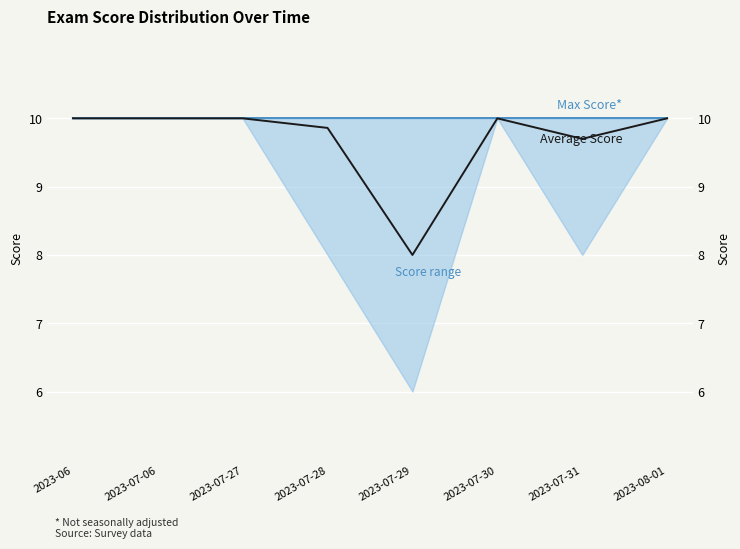

What is the label of the 1st point from the left?

2023-06